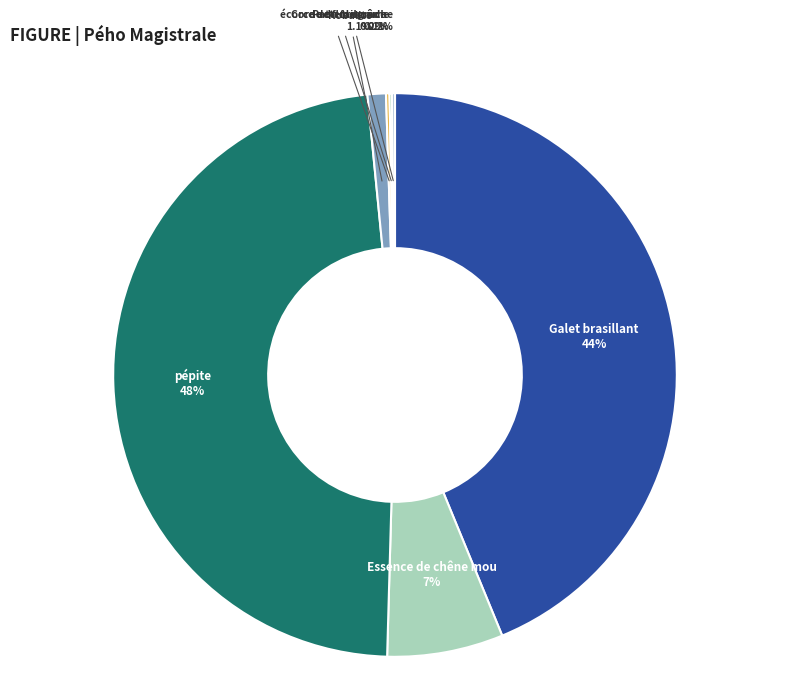

Between Galet brasillant and pépite, which is larger?

pépite